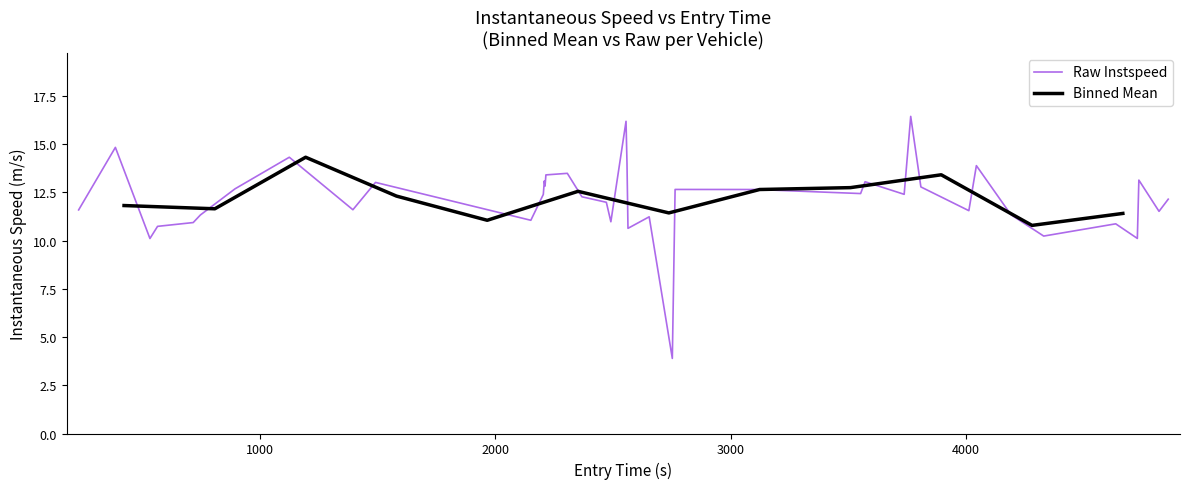

What is the minimum value shown in the chart?

3.9